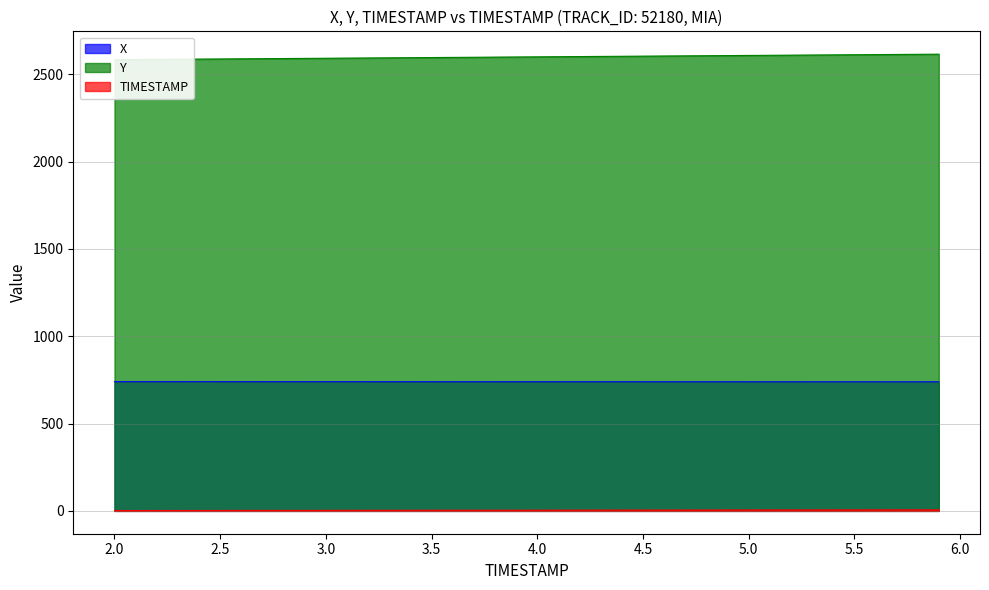

At how many categories does at least one series exceed 112?

40